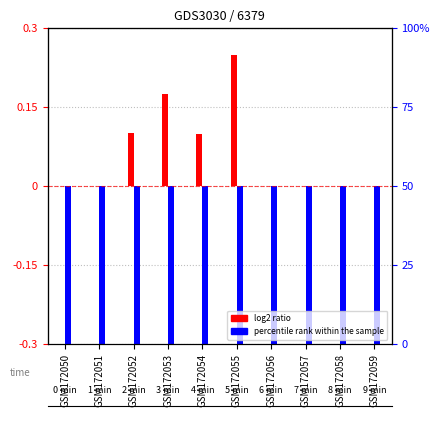

Which series has the largest total across all categories?

log2 ratio